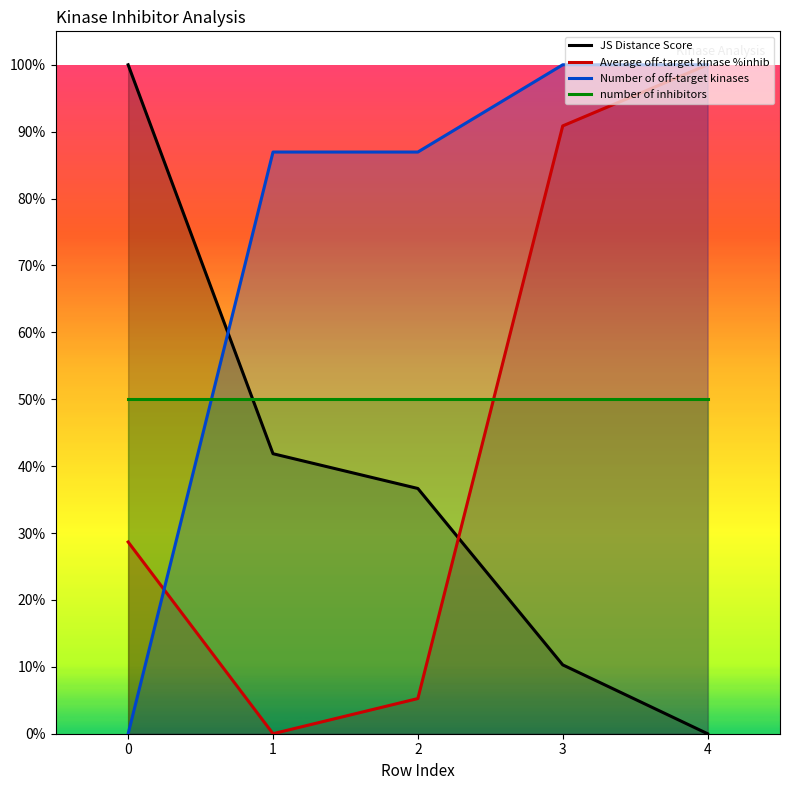

What is the value of the number of inhibitors point at the 1st from the left?

0.5